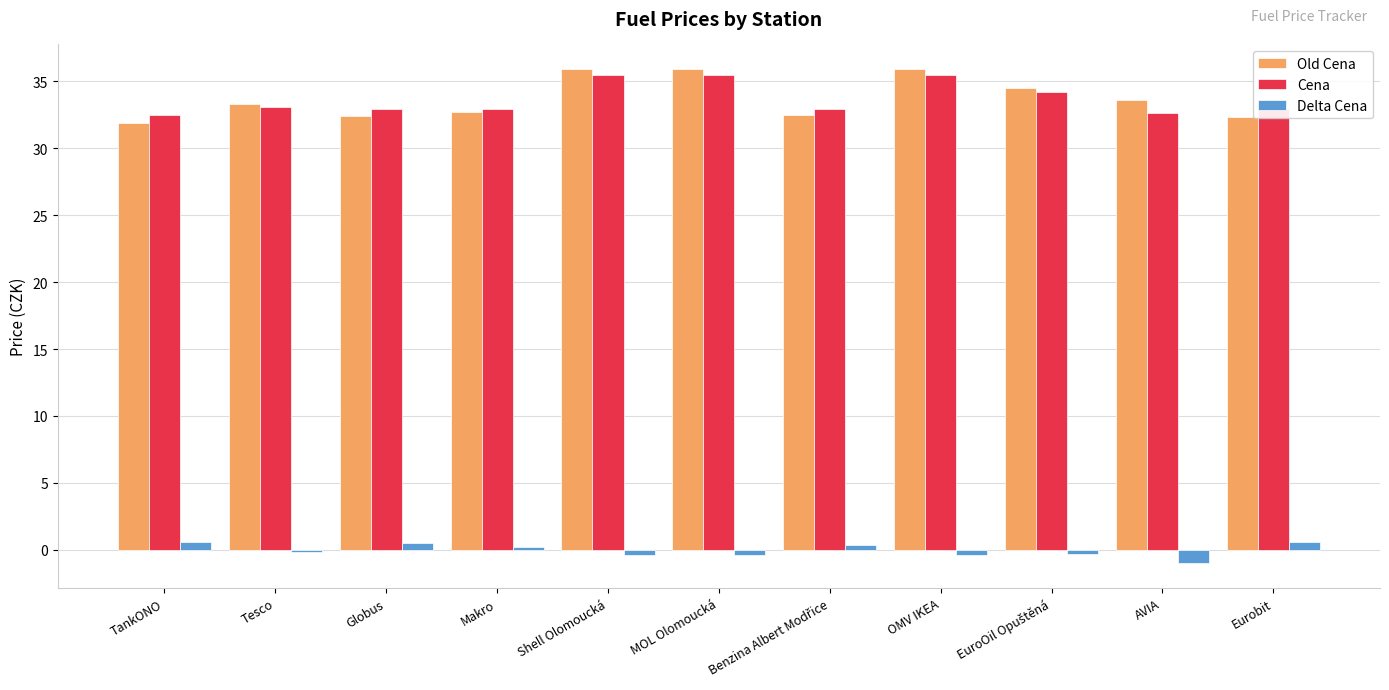

At how many categories does at least one series exceed 9?

11